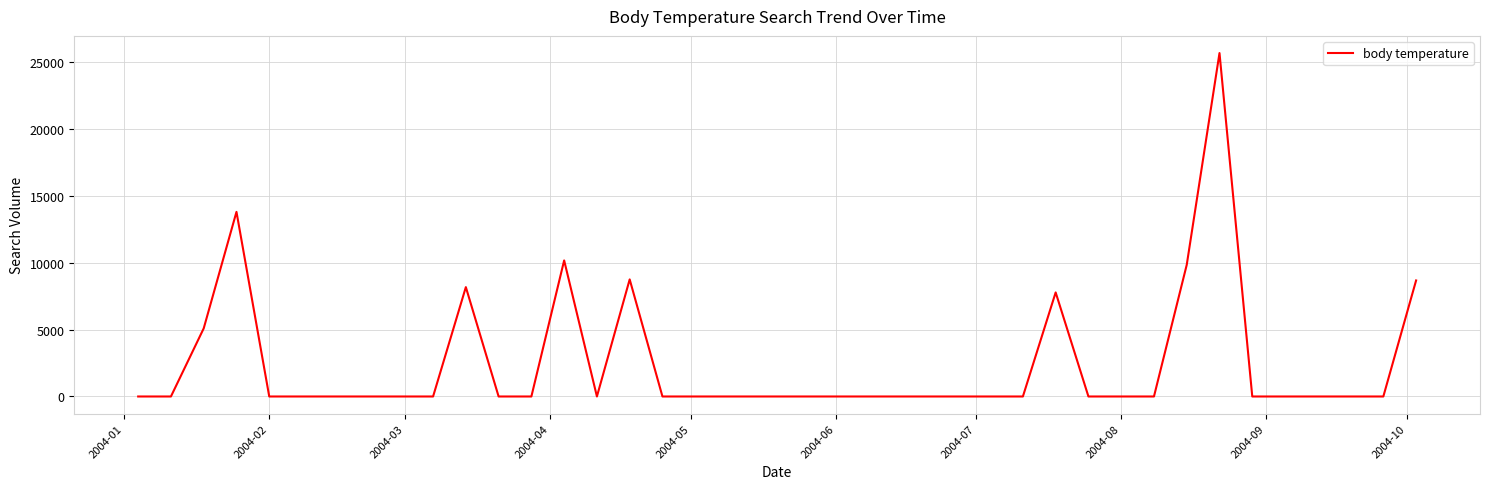

What is the greatest value displayed?

25640.2